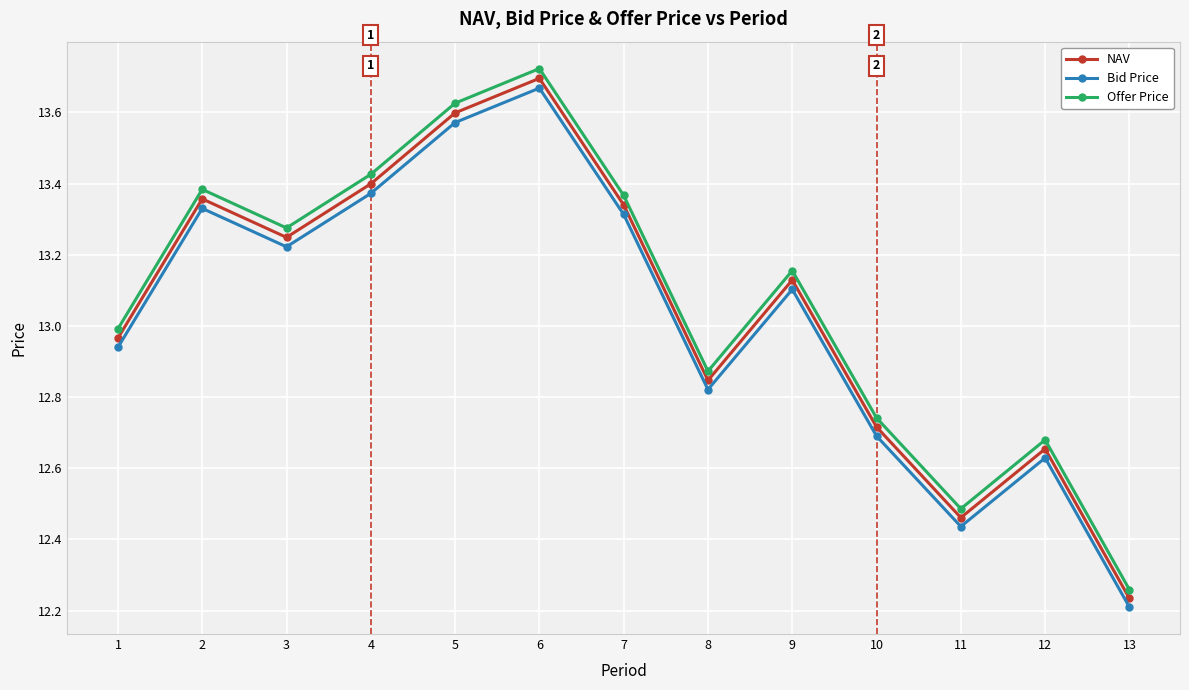

True or false: Offer Price and NAV intersect in this chart.

False